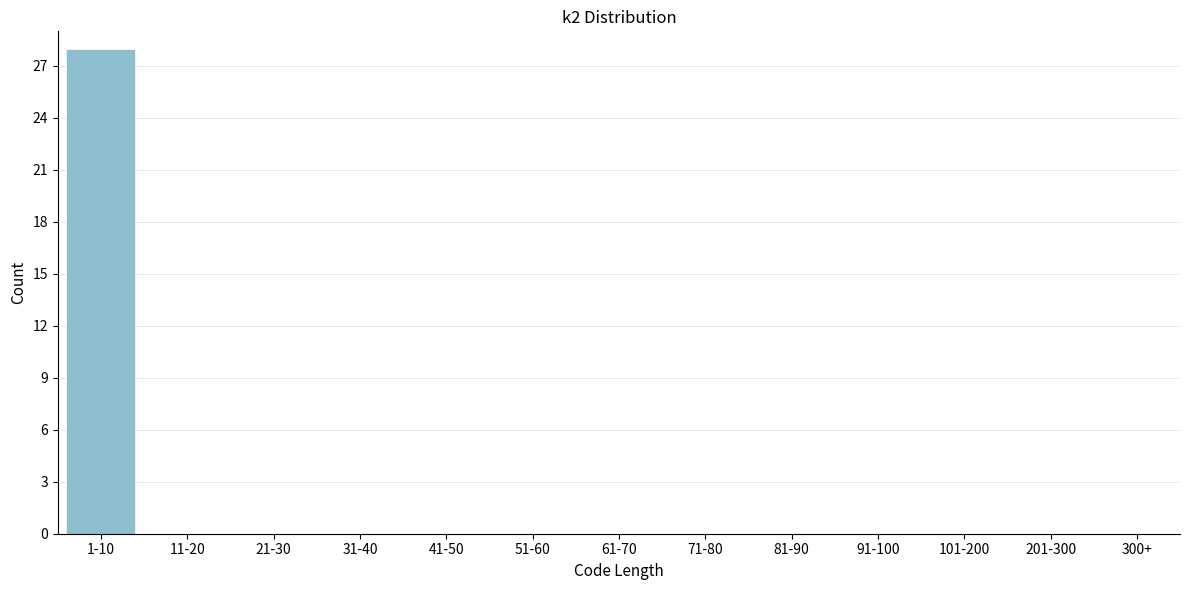

Reading left to right, what are all the values shown in this chart?

1-10=28	11-20=0	21-30=0	31-40=0	41-50=0	51-60=0	61-70=0	71-80=0	81-90=0	91-100=0	101-200=0	201-300=0	300+=0